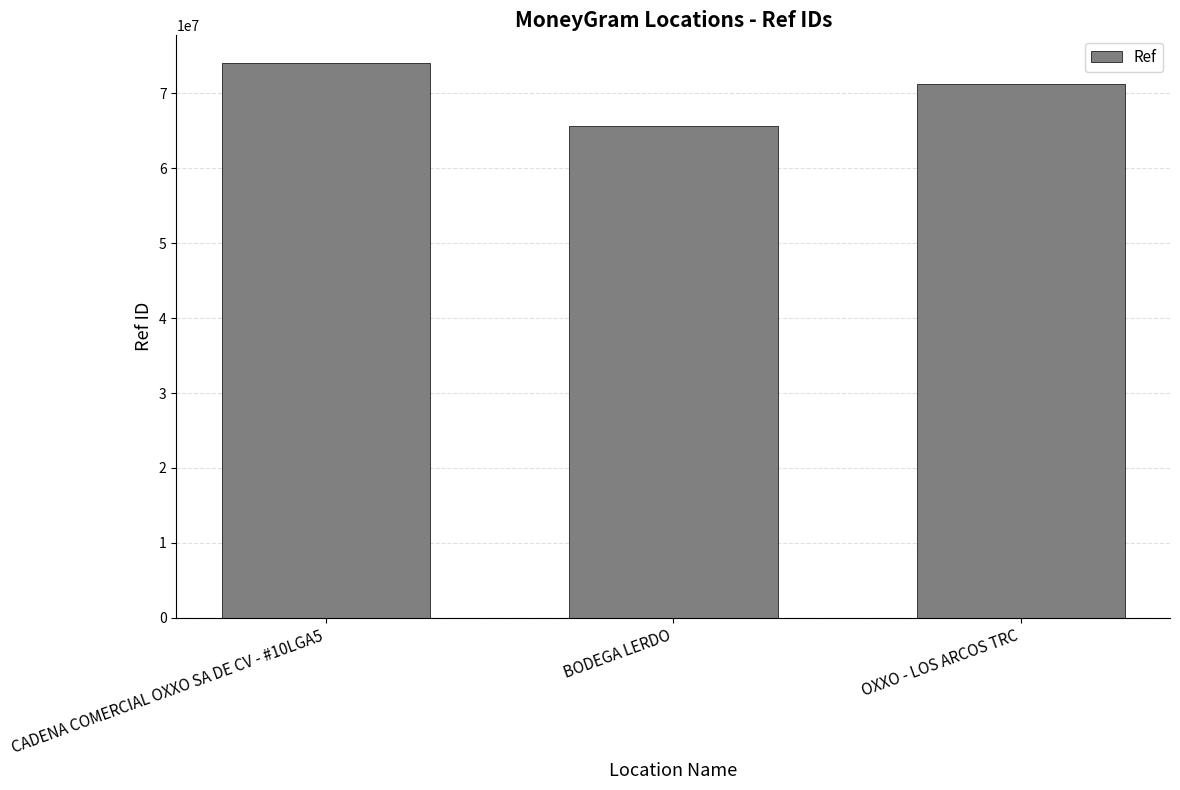

What is the ratio of the value at OXXO - LOS ARCOS TRC to the value at BODEGA LERDO?

1.1